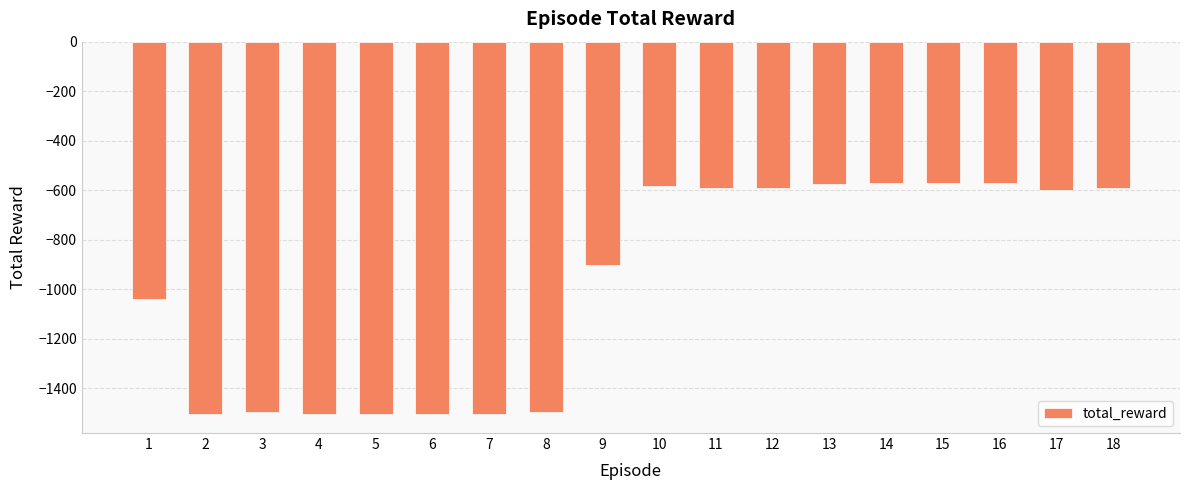

Are the bars grouped side by side (vs. stacked)?

No